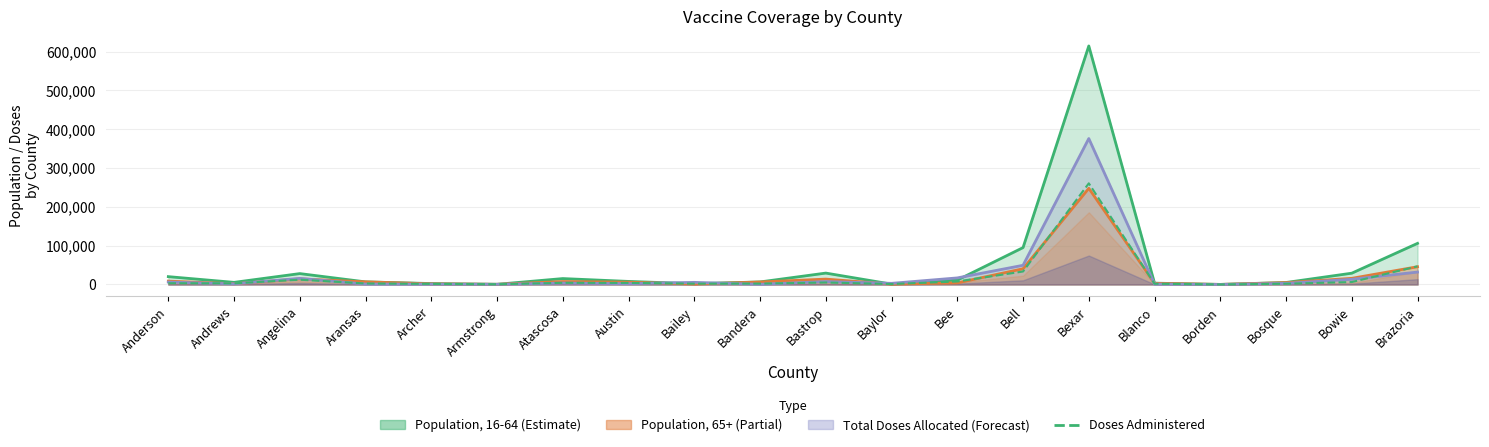

What is the change in value from Bailey to Bell?

+31414